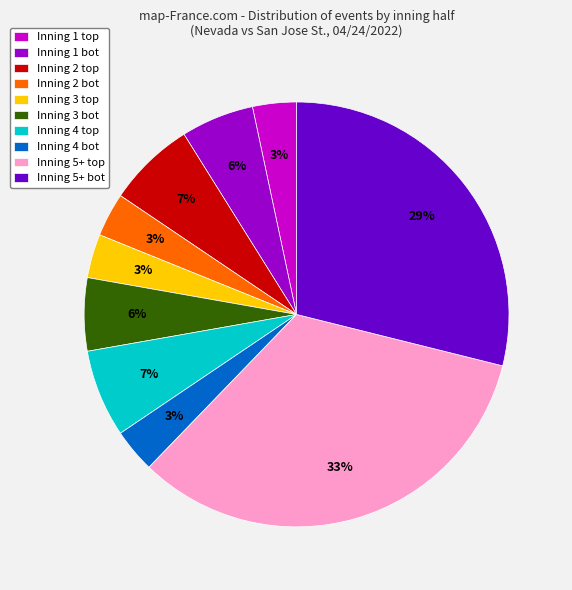

What is the ratio of the value at Inning 1 bot to the value at Inning 3 bot?

1.0